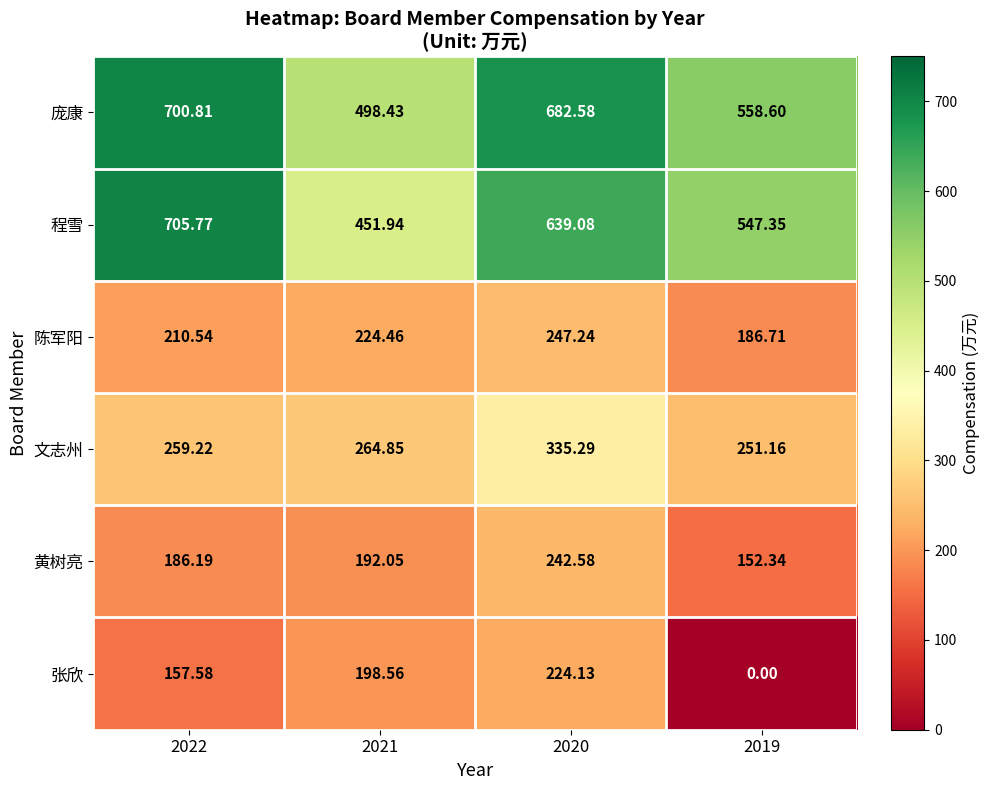

List the series in order of their peak value, lowest first.

张欣, 黄树亮, 陈军阳, 文志州, 庞康, 程雪